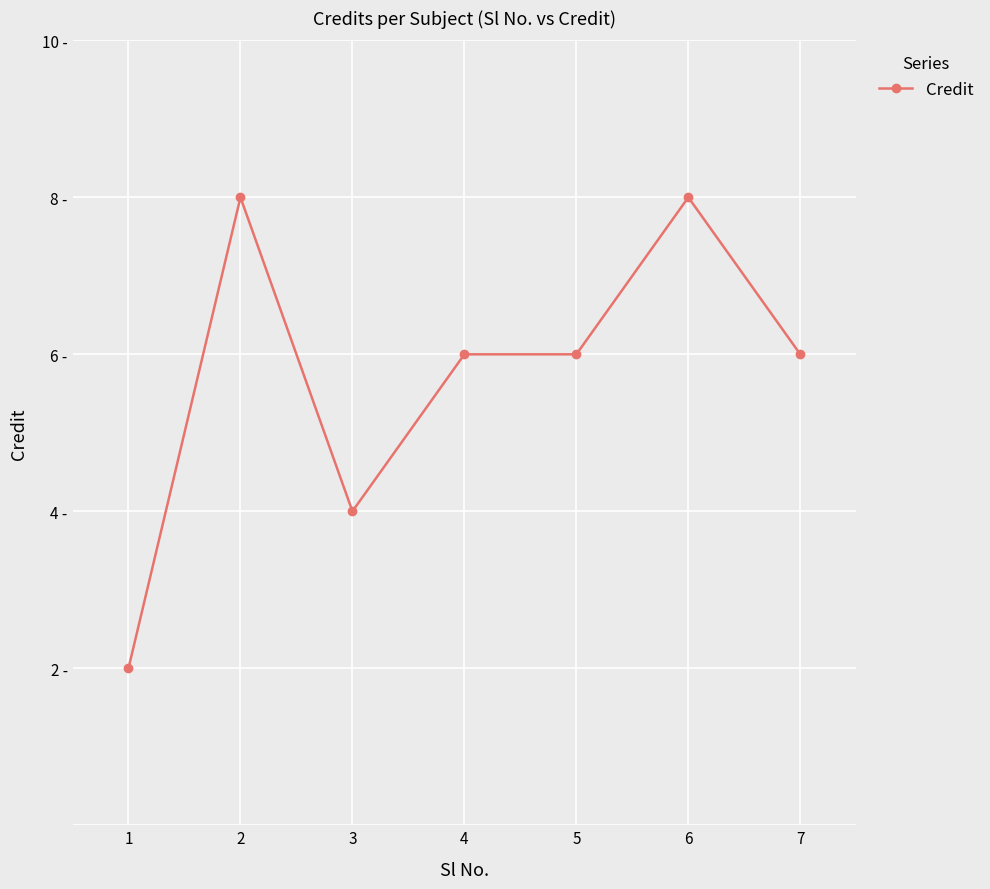

Rank the categories by value from highest to lowest.

2, 6, 4, 5, 7, 3, 1